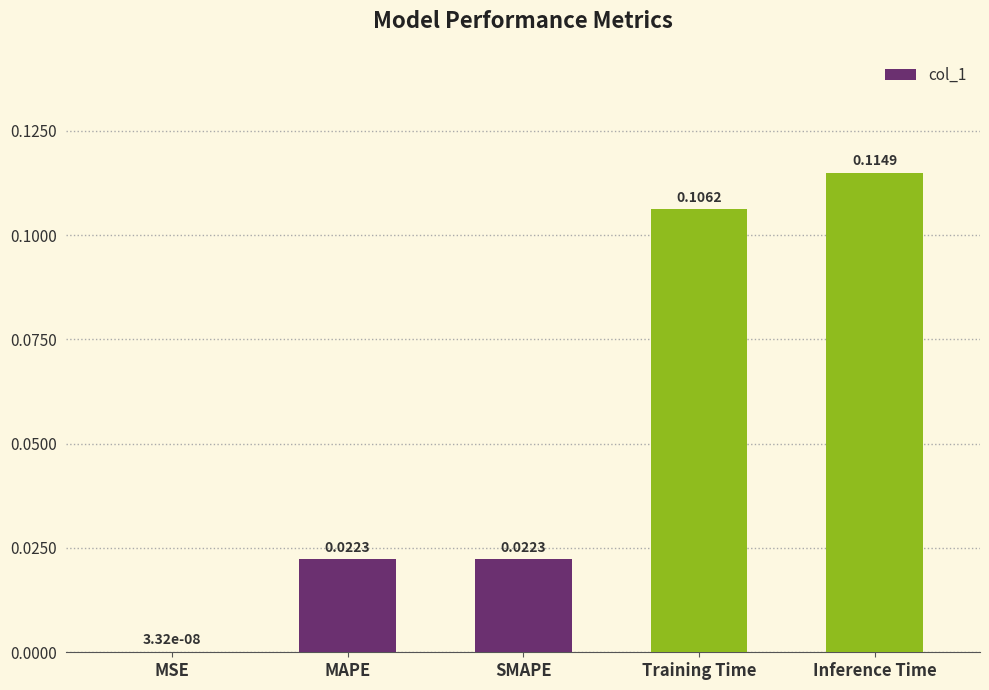

What is the sum of all values?

0.3